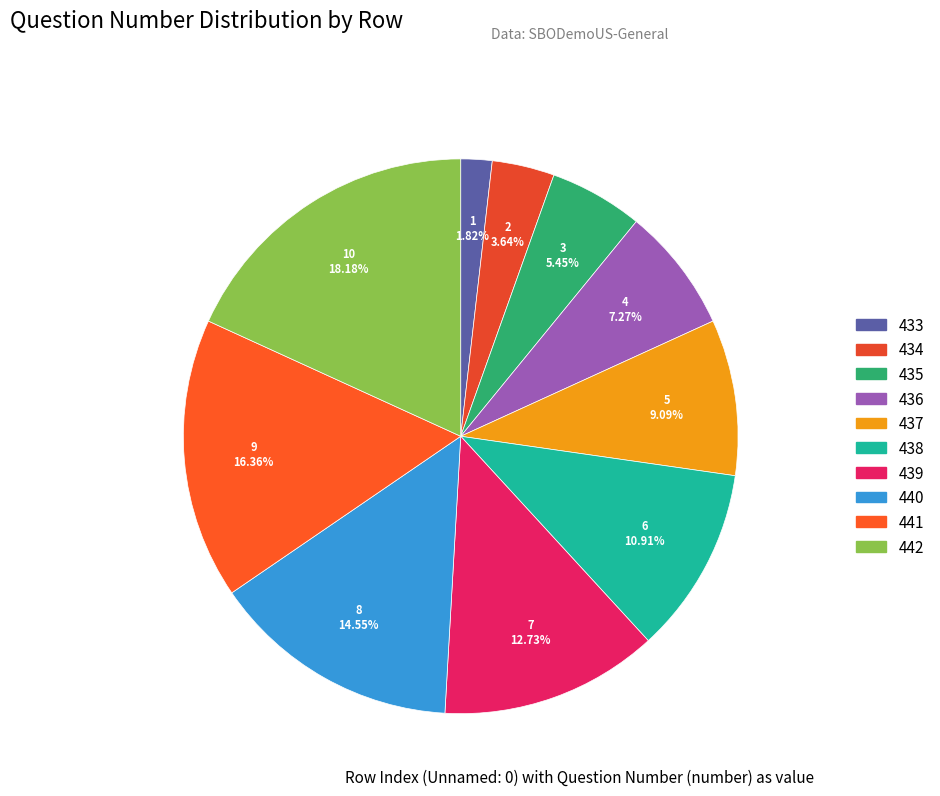

How many slices are in this pie chart?

10